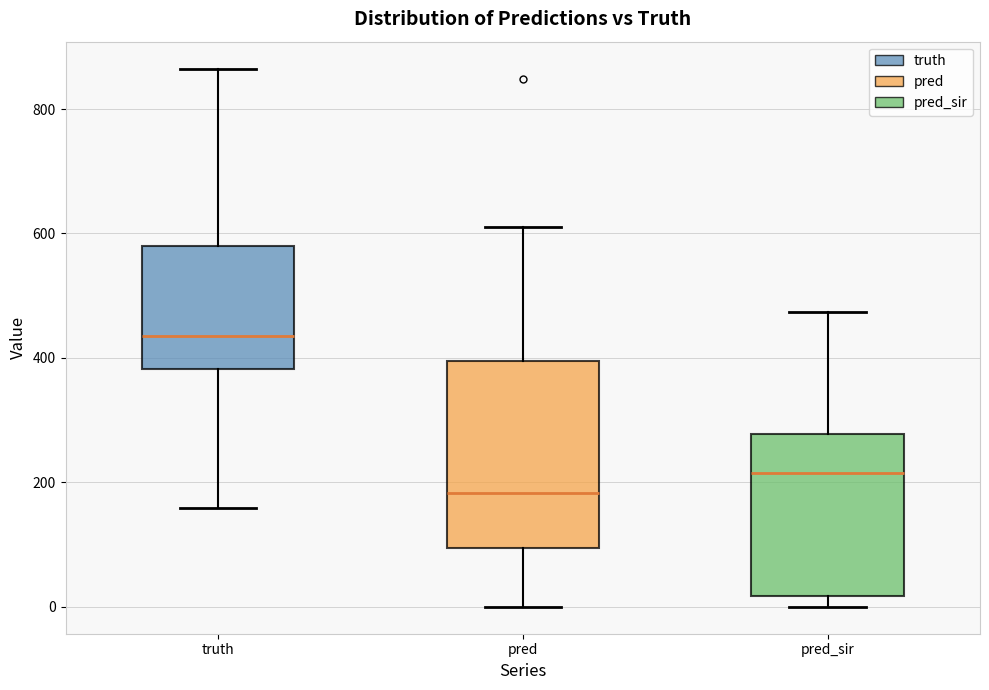

Reading left to right, read every box against the y-axis: the position of its median line, the range the box covers, and the ends of its whiskers. The values are not printed on the chart, so give them approximately, as read against the axis.

truth: median 440, box 380 to 580, whiskers 160 to 860
pred: median 180, box 100 to 400, whiskers 0 to 620
pred_sir: median 220, box 20 to 280, whiskers 0 to 480